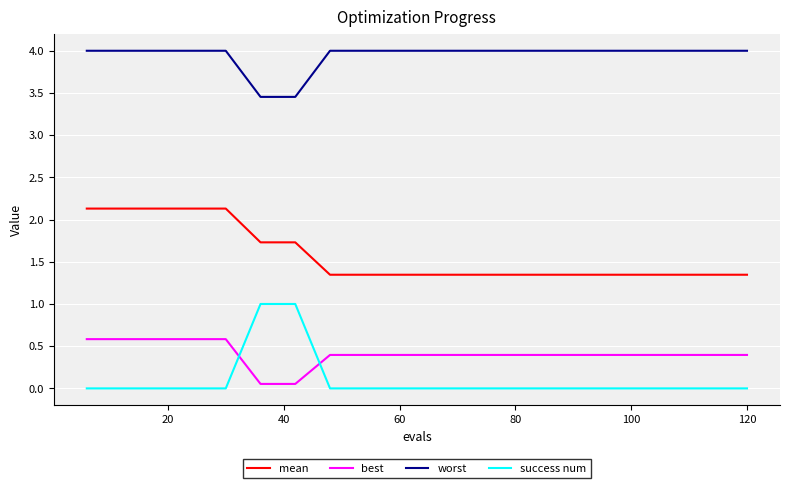

Which series has the widest spread of values?

success num